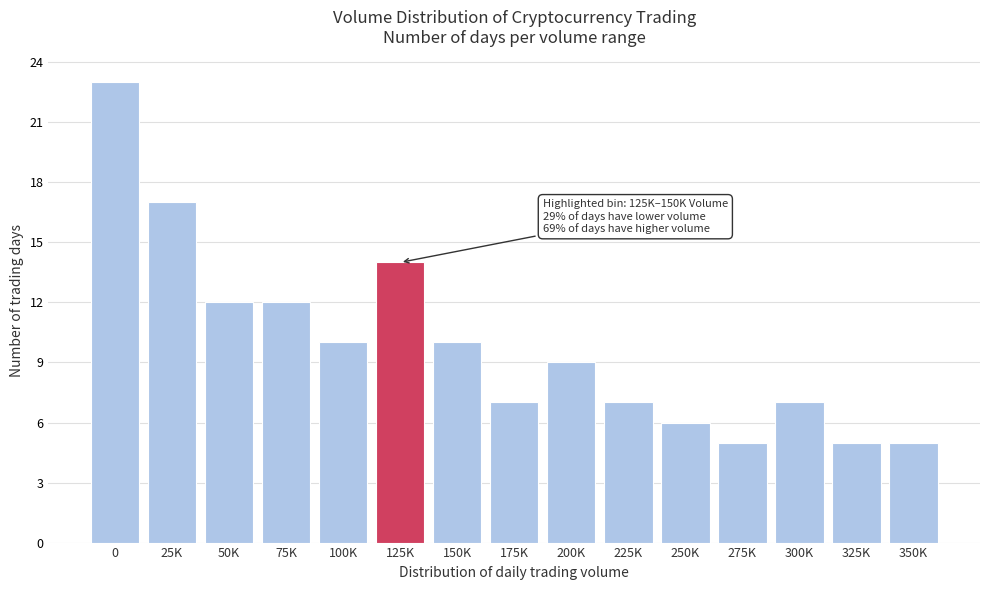

Reading left to right, extract all data points from this chart.

0=23	25K=17	50K=12	75K=12	100K=10	125K=14	150K=10	175K=7	200K=9	225K=7	250K=6	275K=5	300K=7	325K=5	350K=5